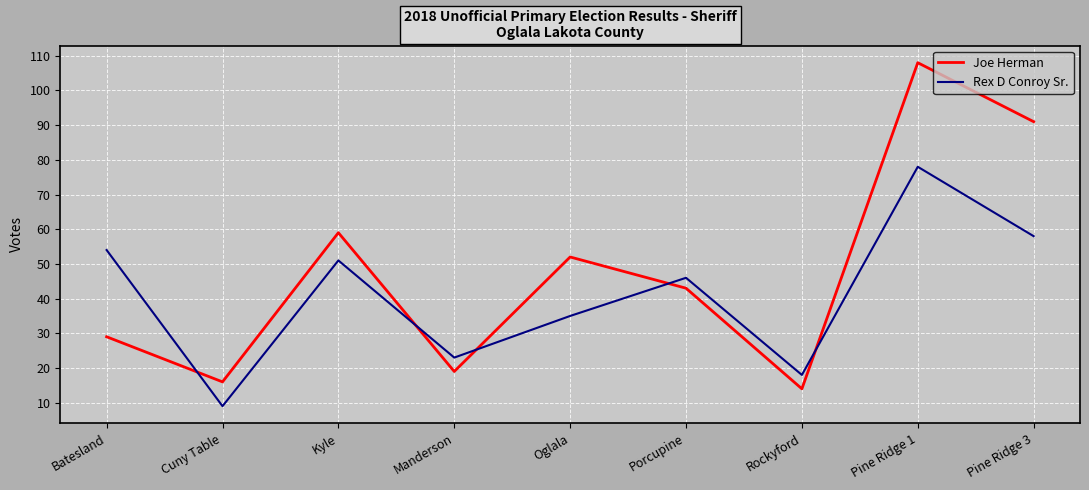

Which series has the largest total across all categories?

Joe Herman